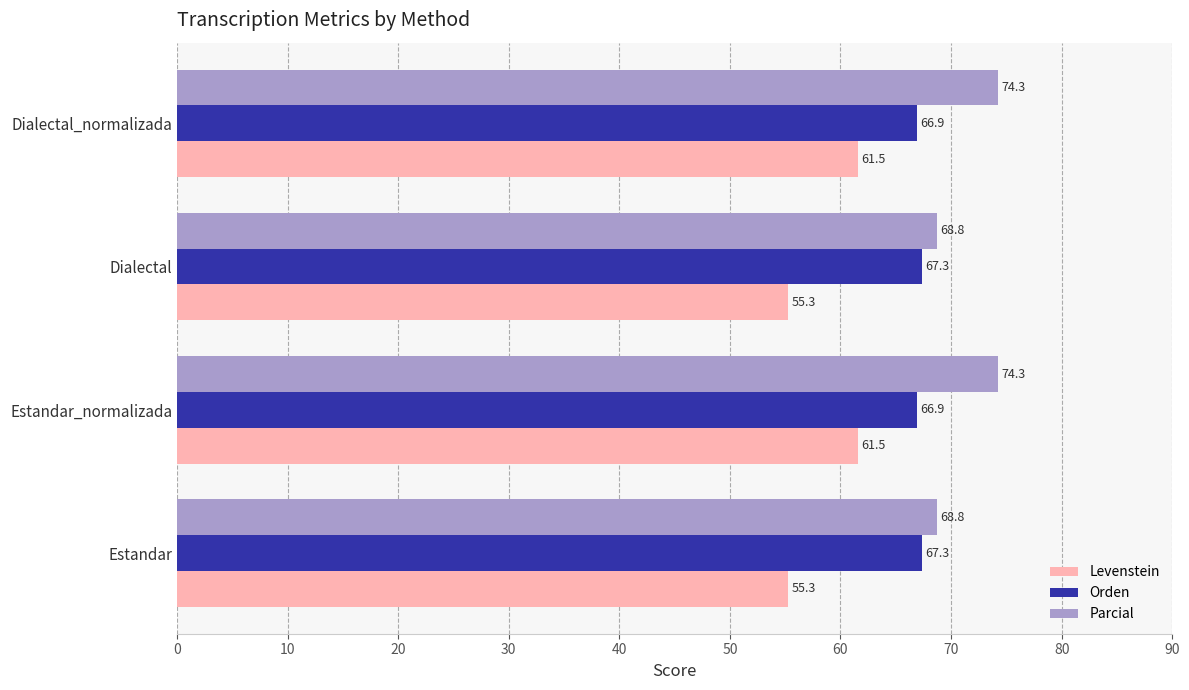

Rank the series by their average value, from highest to lowest.

Parcial, Orden, Levenstein